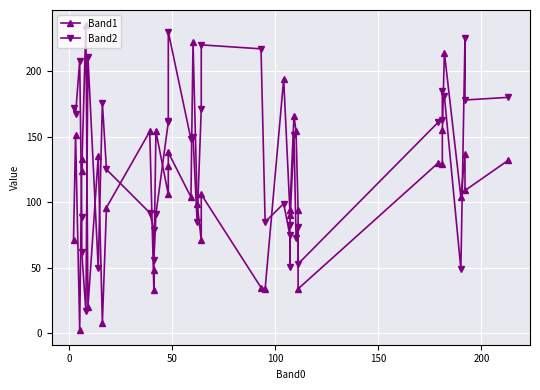

True or false: Band1 and Band2 intersect in this chart.

True